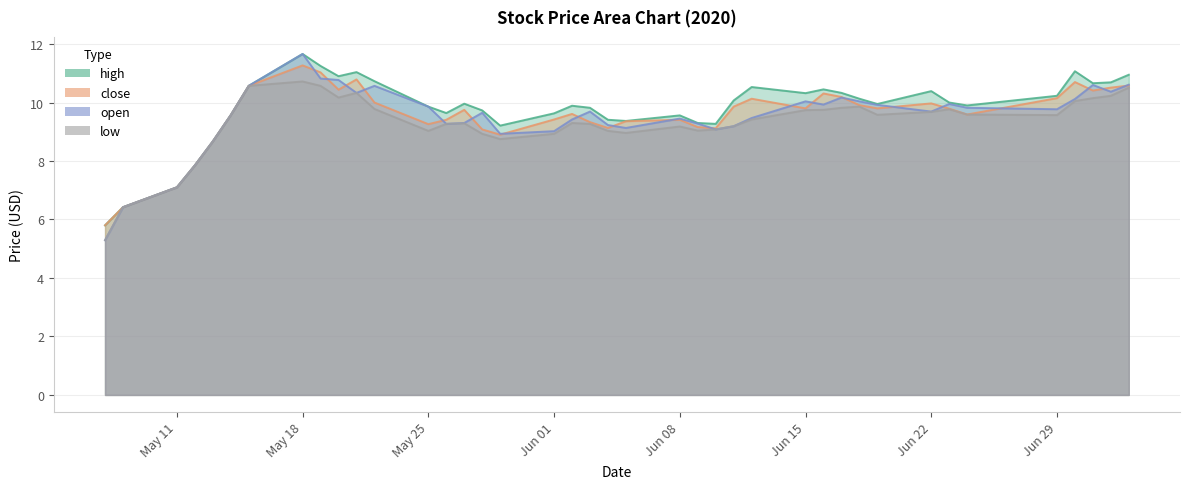

At how many categories does at least one series exceed 5?

40